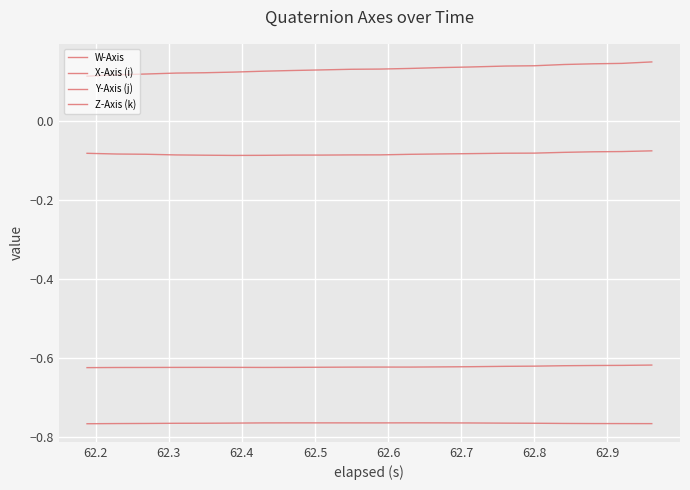

What is the minimum value for Z-Axis (k)?

-0.8